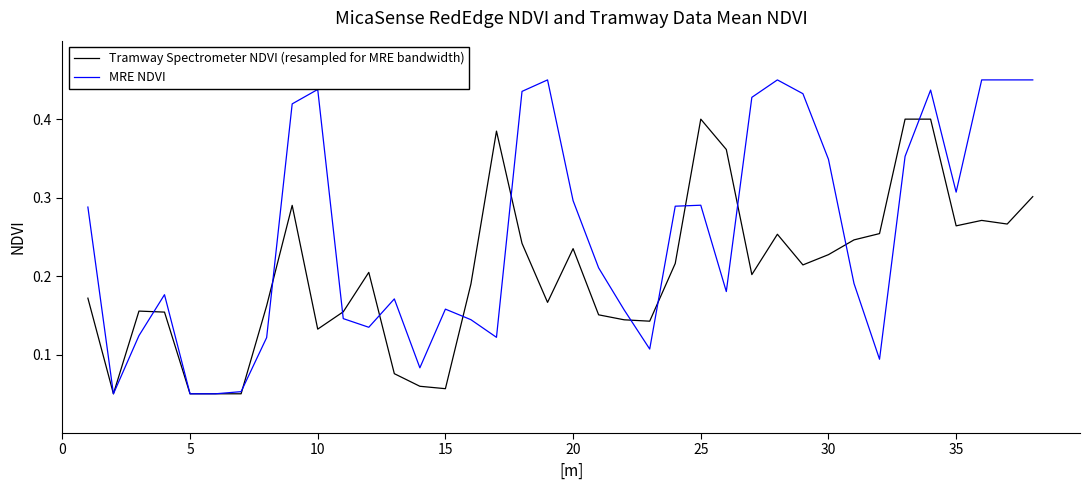

List the series in order of their overall mean, lowest first.

Tramway Spectrometer NDVI (resampled for MRE bandwidth), MRE NDVI